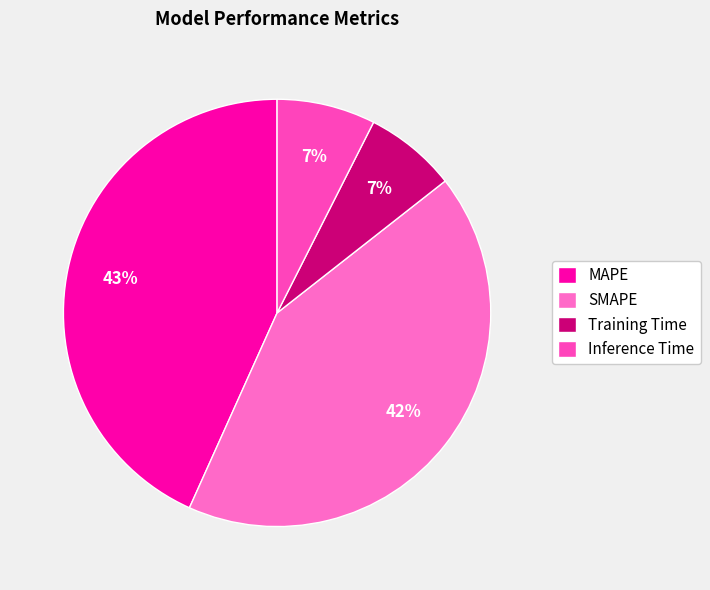

How many slices are in this pie chart?

4